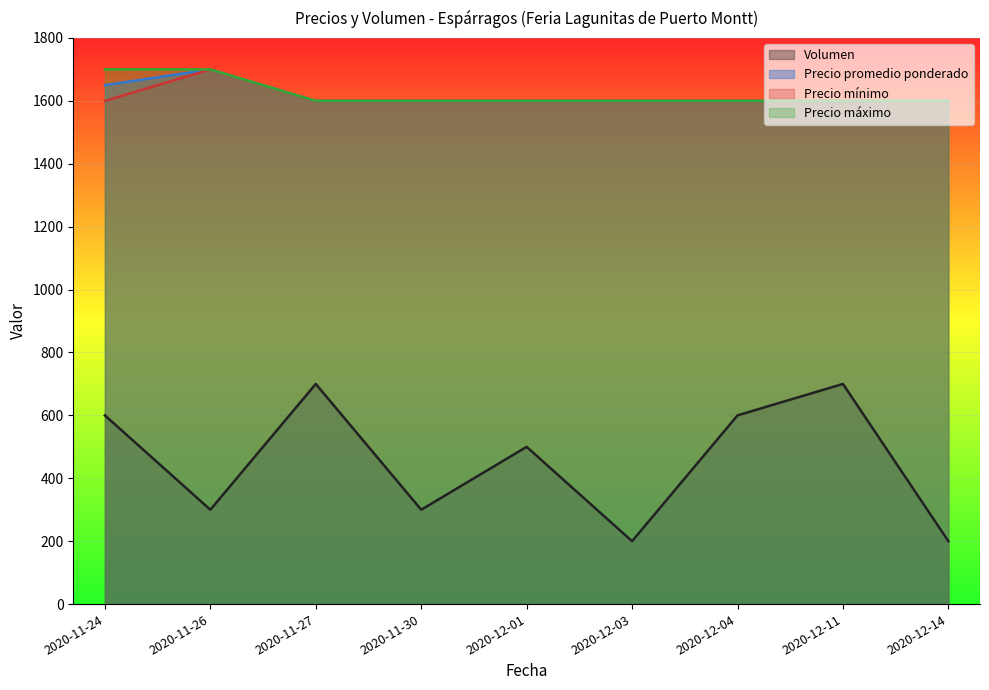

At which category is the sum across all series the highest?

2020-11-24